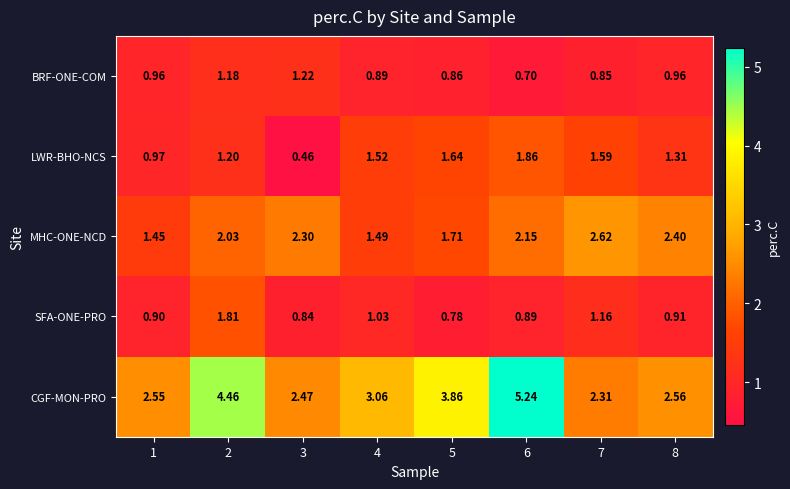

Which series has the widest spread of values?

CGF-MON-PRO